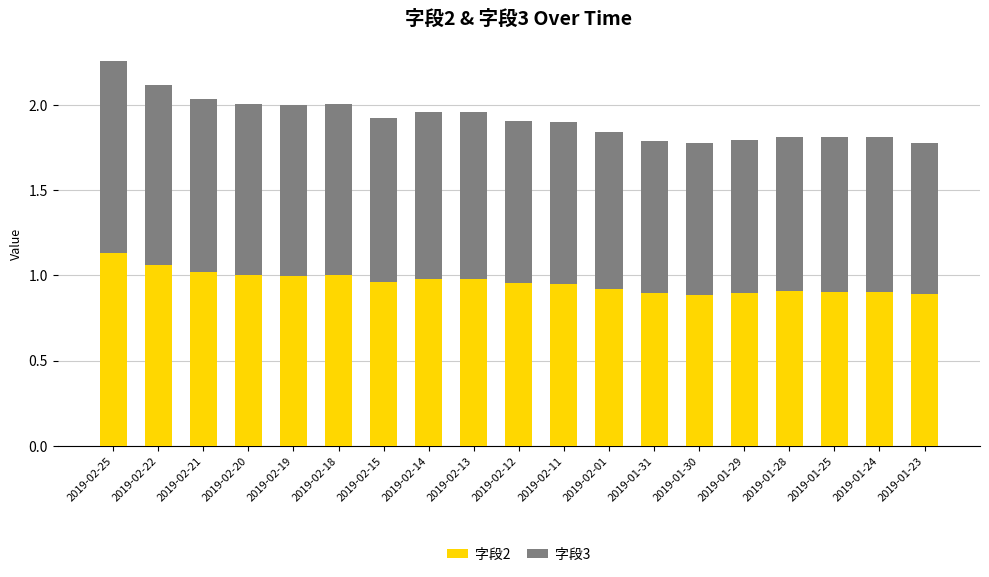

At which category is the sum across all series the highest?

2019-02-25